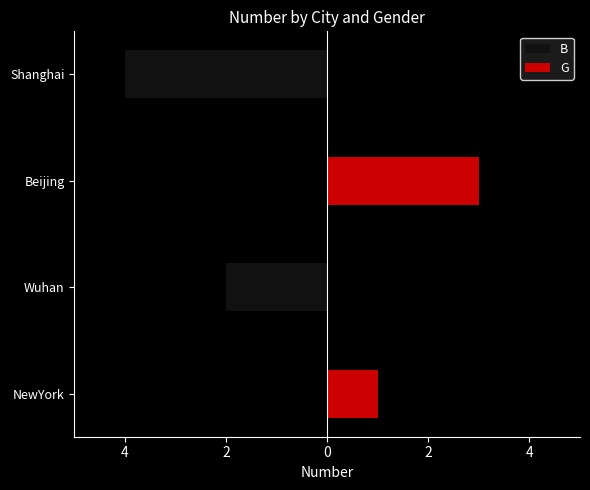

What is the sum of all B values?

-6